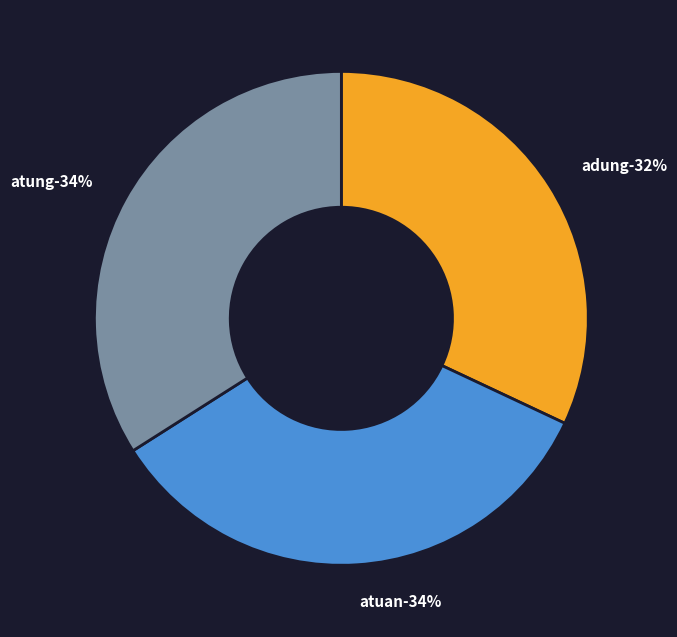

To the nearest percent, what is the combined percentage of atung and atuan?

68%